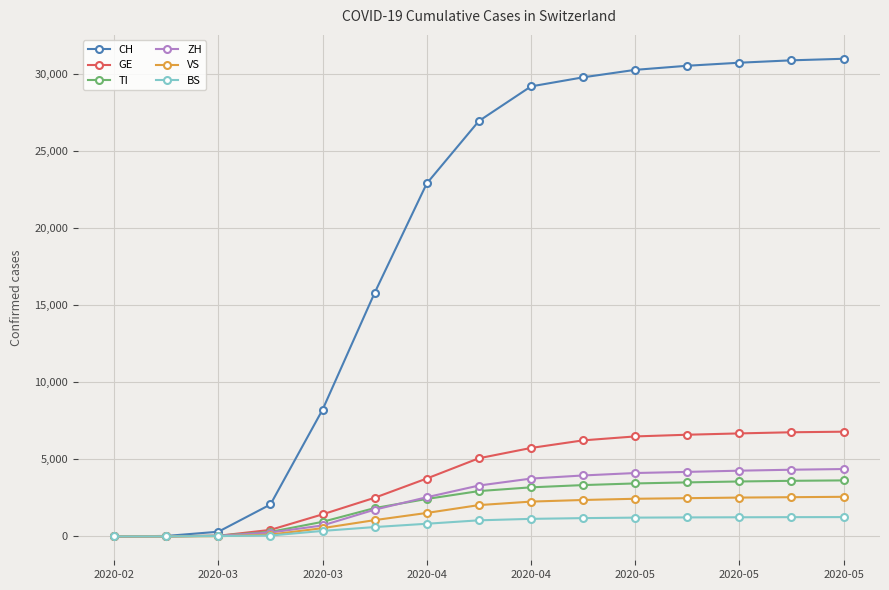

Which series has the largest range (max minus min)?

CH